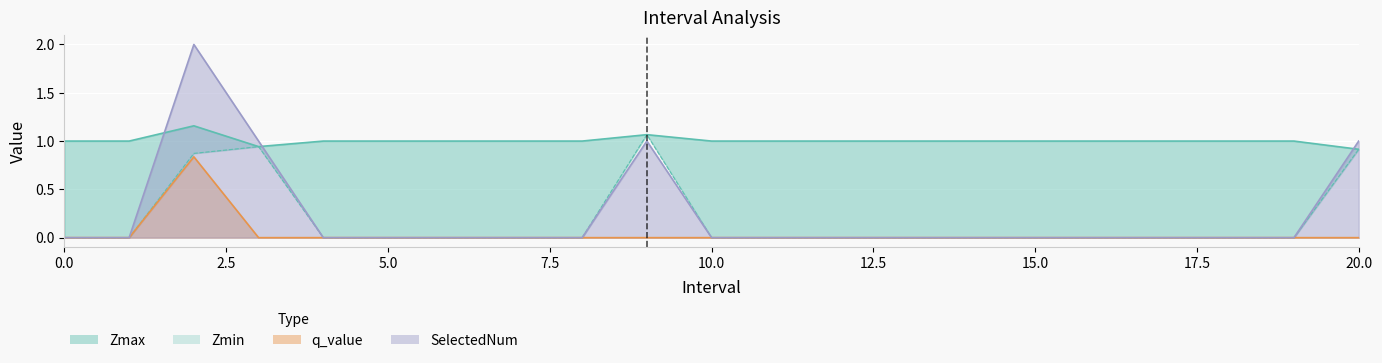

What is the total value across all series at 20.0?

2.8